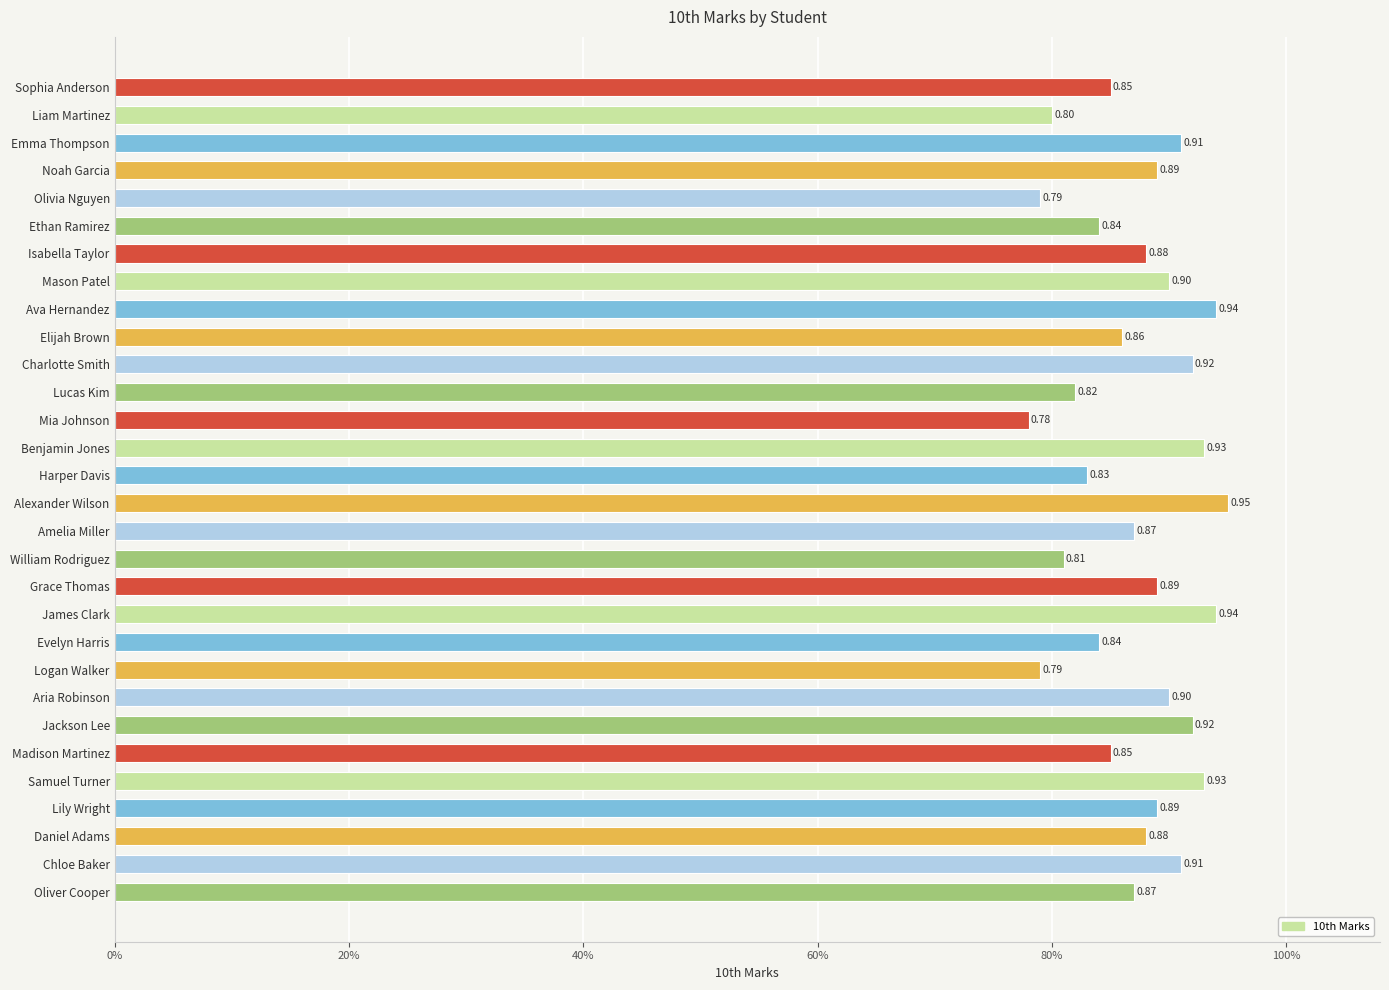

Does the chart contain any negative values?

No